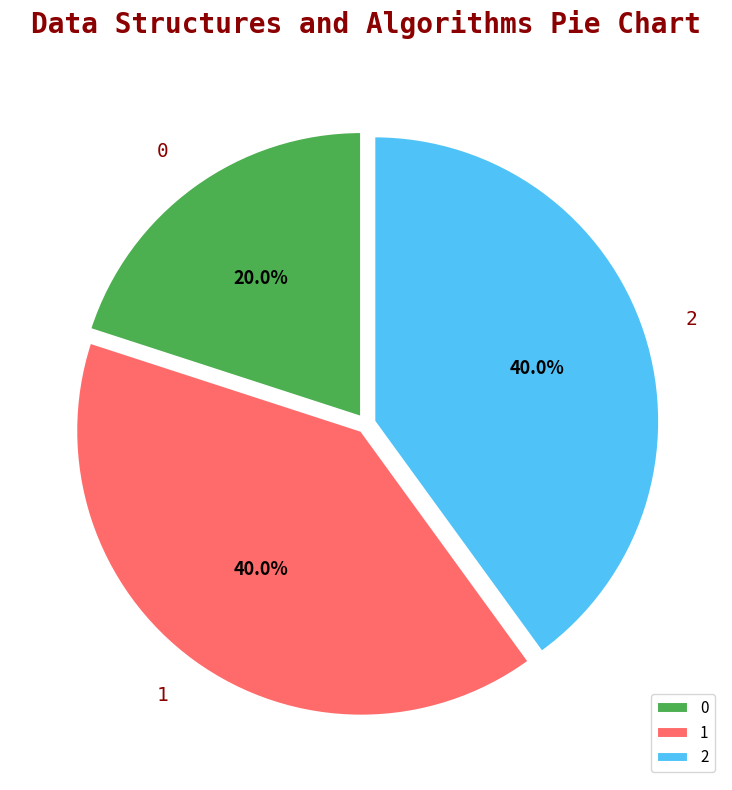

Do 1 and 2 together represent more than half of the pie?

Yes